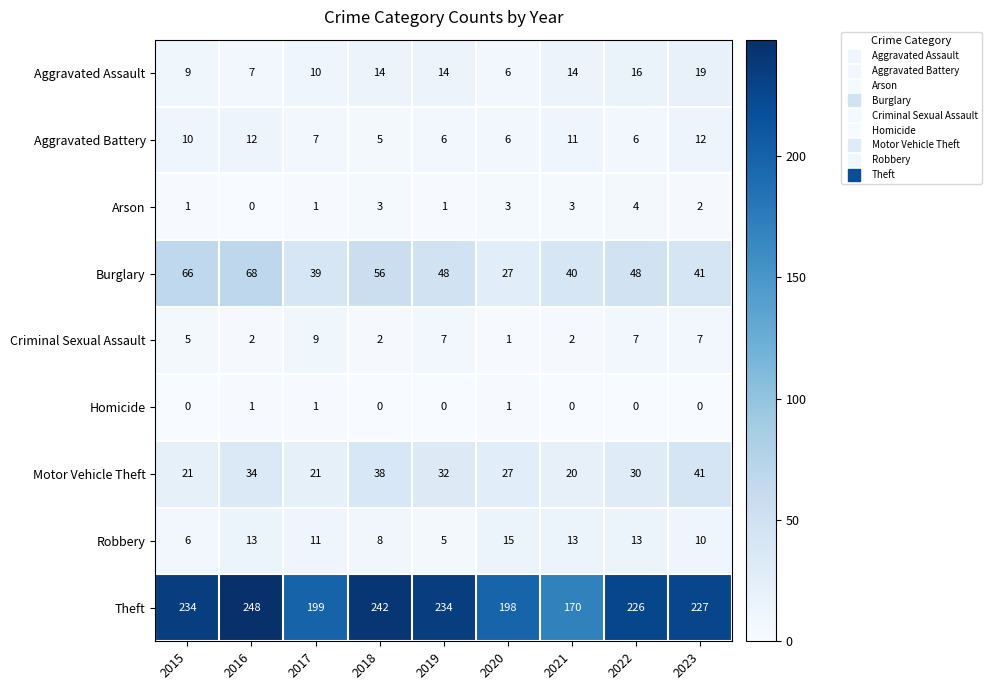

Rank the series by their maximum value, from lowest to highest.

Homicide, Arson, Criminal Sexual Assault, Aggravated Battery, Robbery, Aggravated Assault, Motor Vehicle Theft, Burglary, Theft